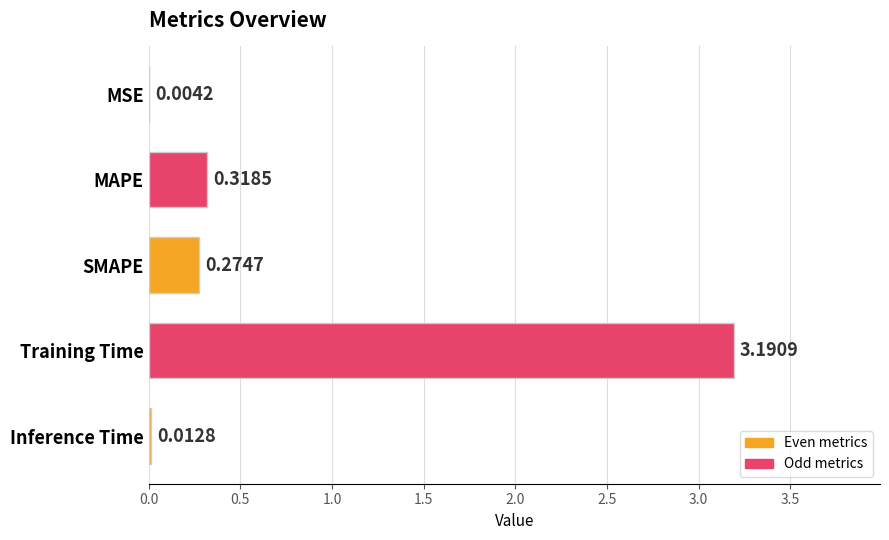

Are the bars grouped side by side (vs. stacked)?

No